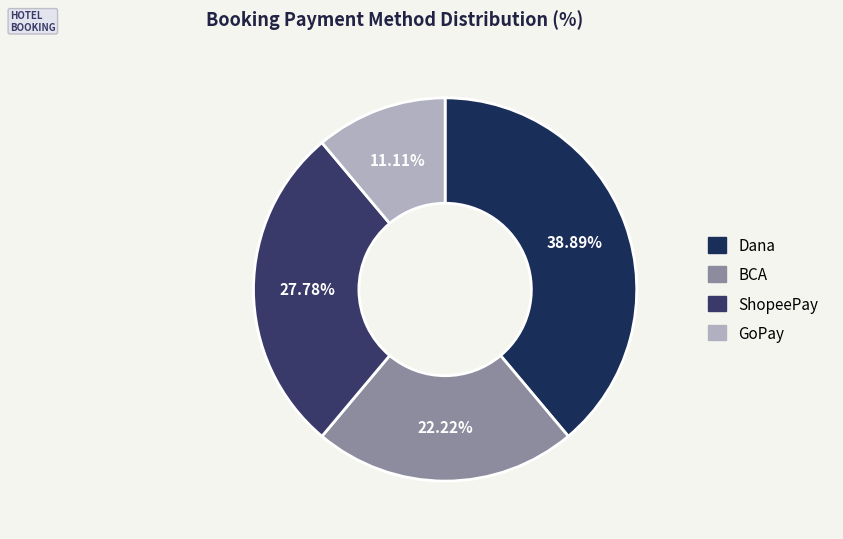

Count the number of slices in the pie.

4